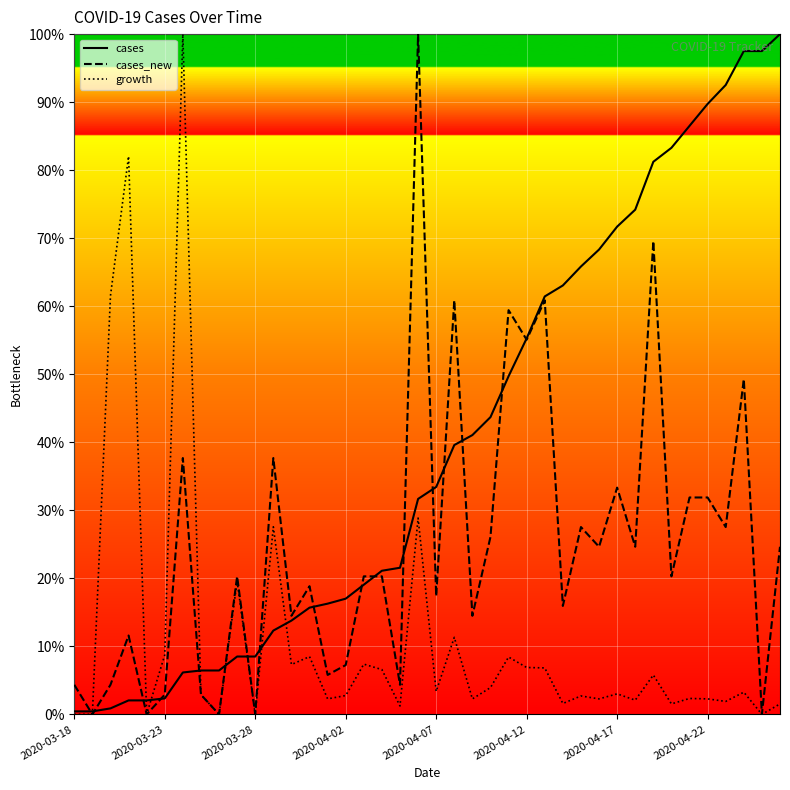

Rank the series by their average value, from highest to lowest.

cases, cases_new, growth